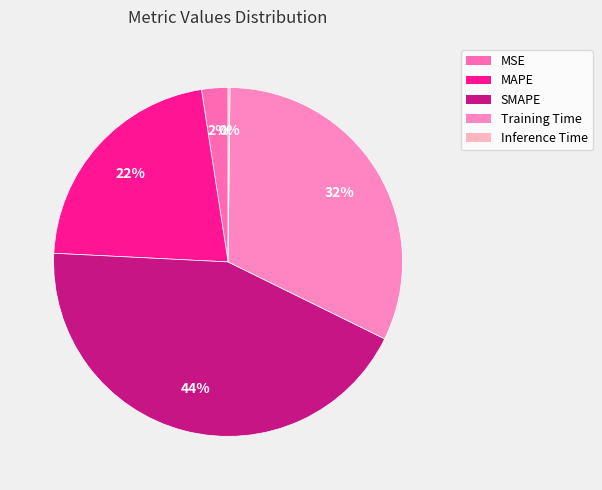

Between Training Time and MAPE, which is larger?

Training Time